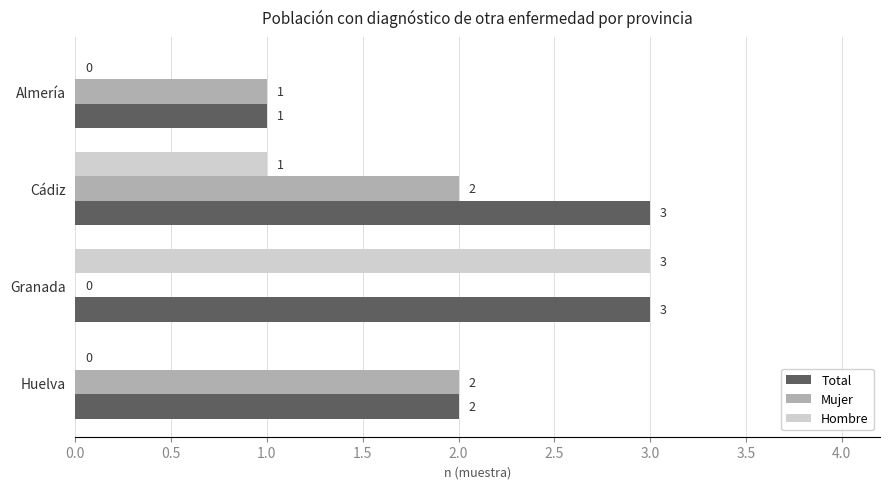

Between Almería and Granada, which series saw the biggest shift?

Hombre